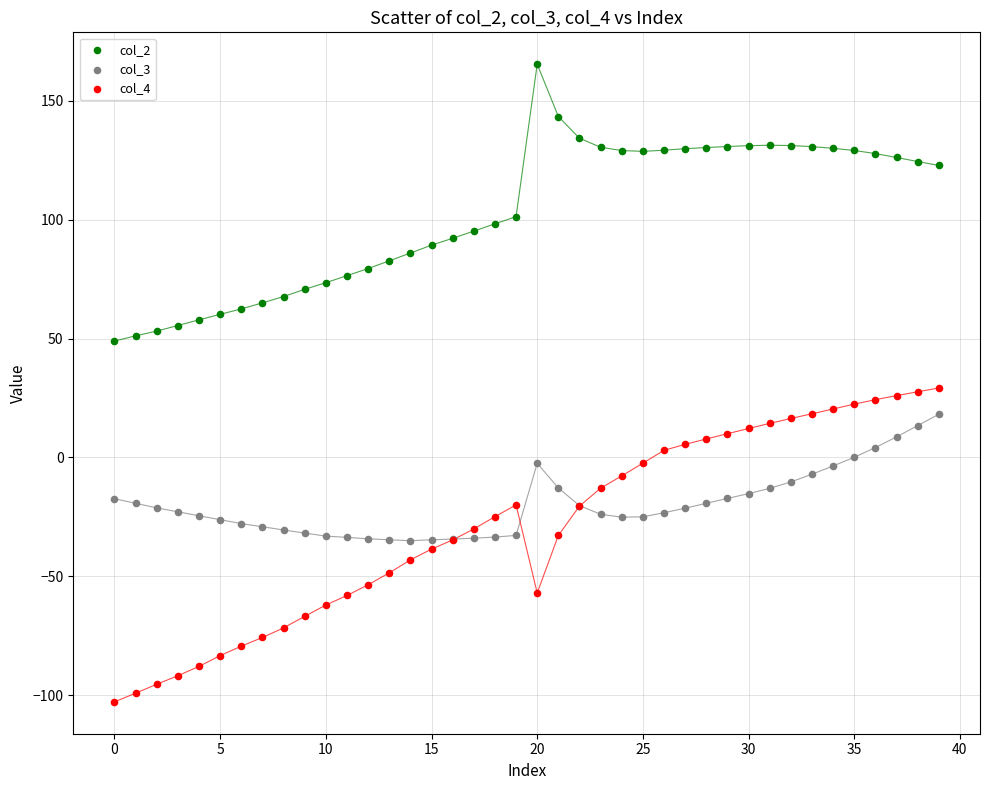

Which series contains the highest Y value?

col_2